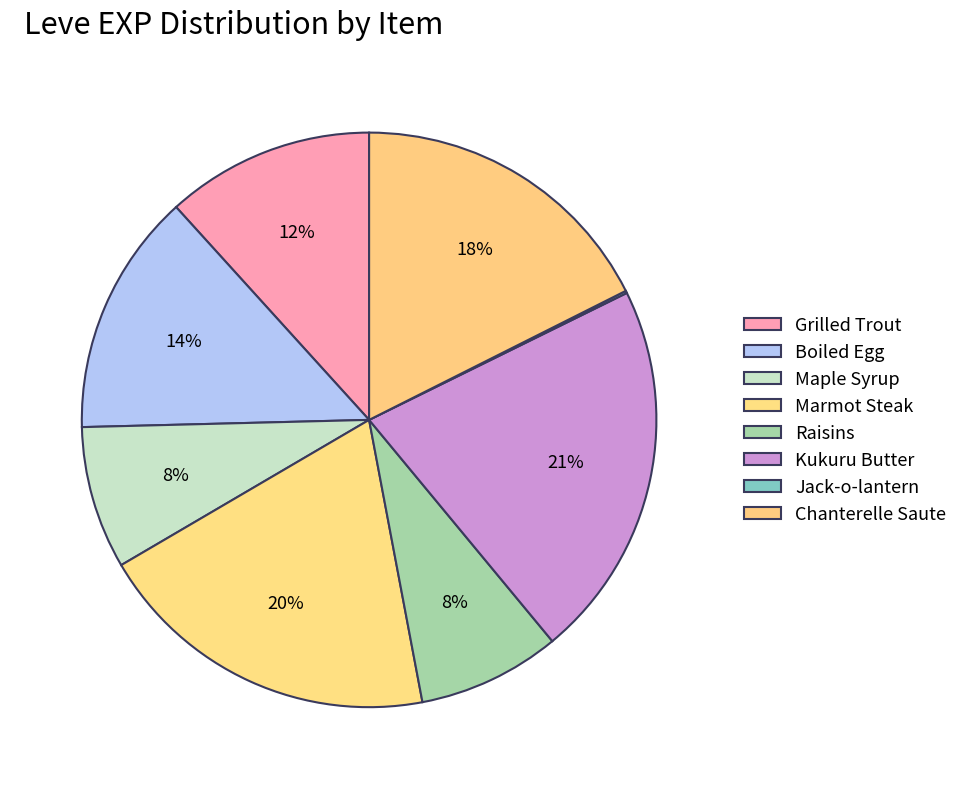

True or false: Chanterelle Saute accounts for 18% of the total.

True